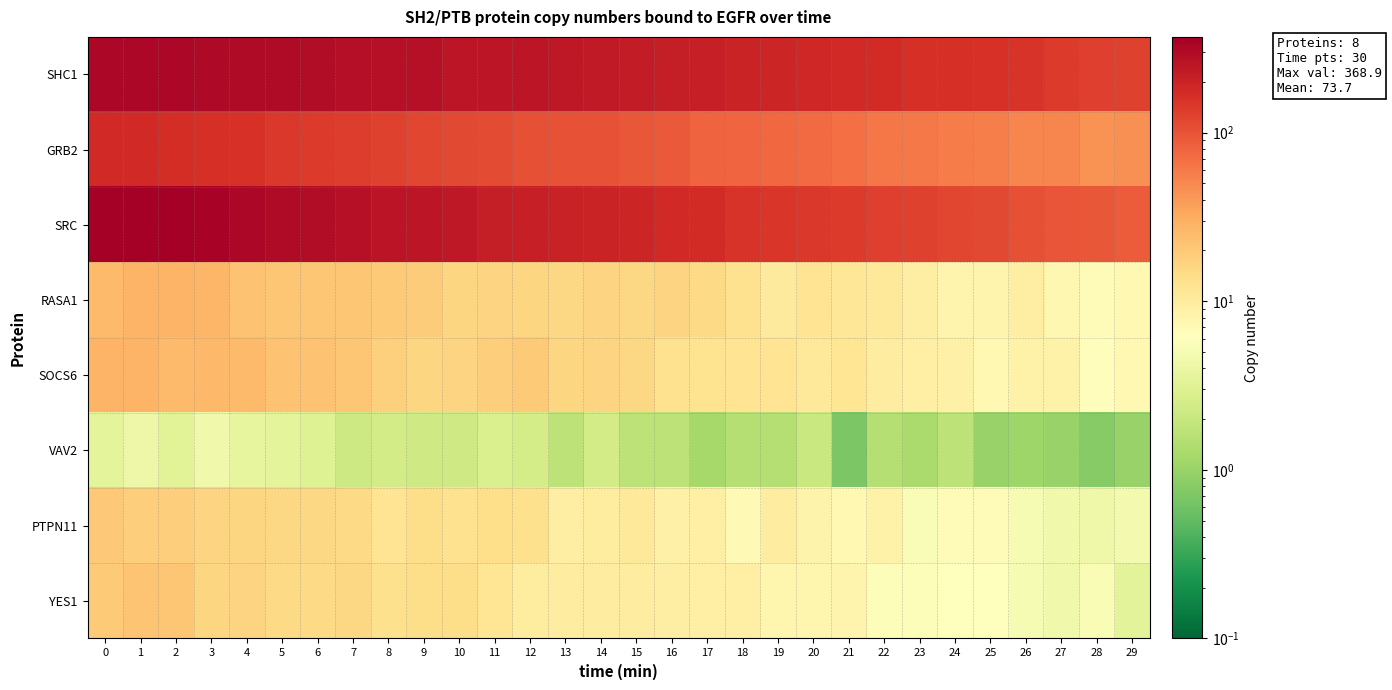

At 13, list the series in order from largest to smallest.

SHC1, SRC, GRB2, SOCS6, RASA1, YES1, PTPN11, VAV2